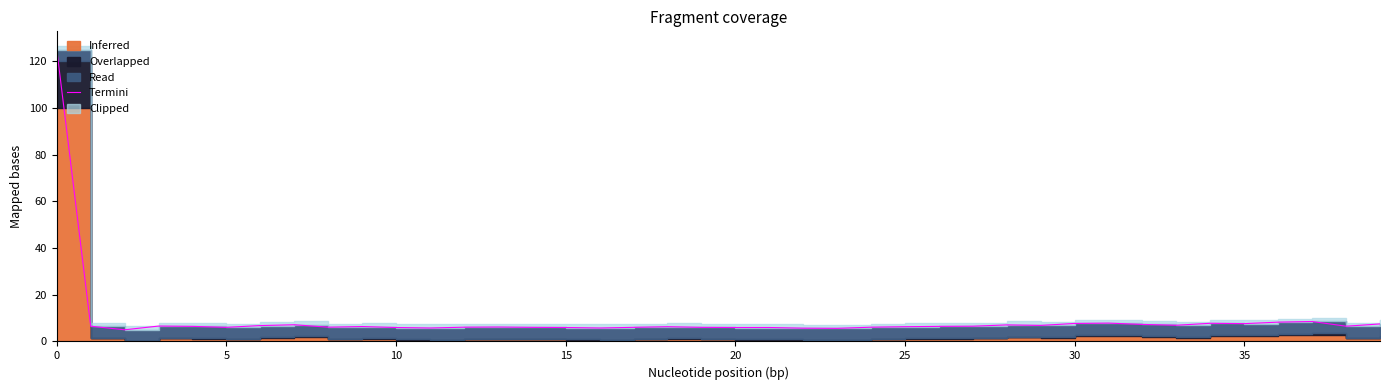

What is the minimum value shown in the chart?

5.0